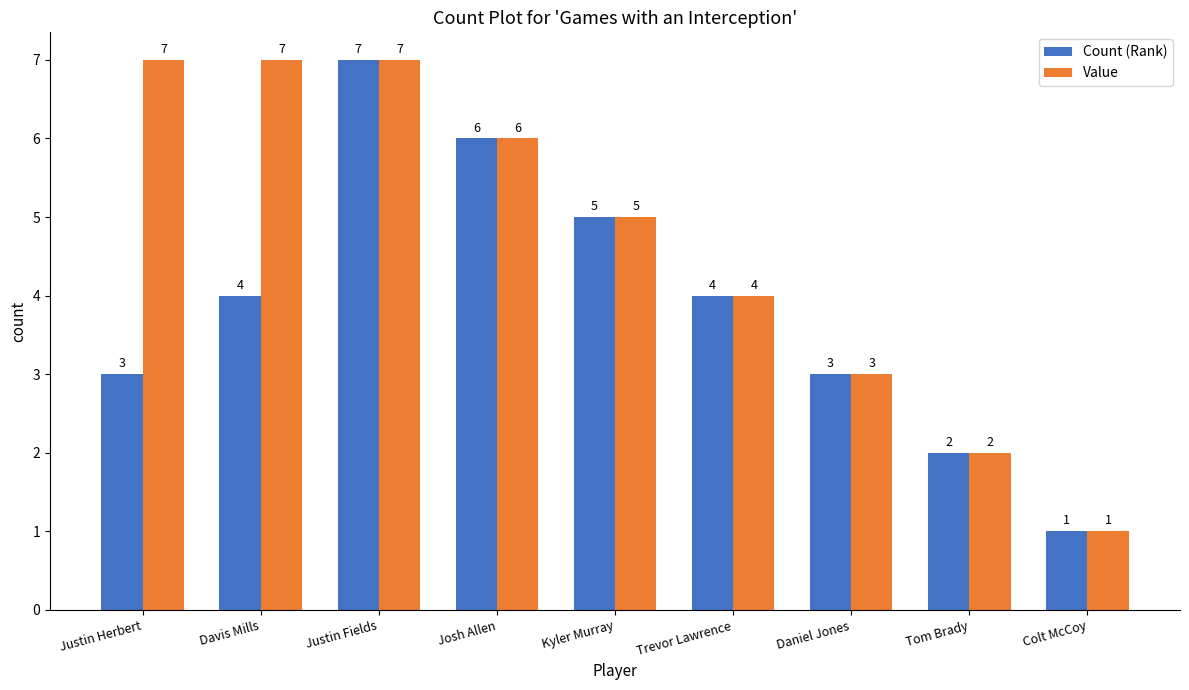

Reading left to right, extract all data points from this chart.

Count (Rank): Justin Herbert=3	Davis Mills=4	Justin Fields=7	Josh Allen=6	Kyler Murray=5	Trevor Lawrence=4	Daniel Jones=3	Tom Brady=2	Colt McCoy=1
Value: Justin Herbert=7	Davis Mills=7	Justin Fields=7	Josh Allen=6	Kyler Murray=5	Trevor Lawrence=4	Daniel Jones=3	Tom Brady=2	Colt McCoy=1